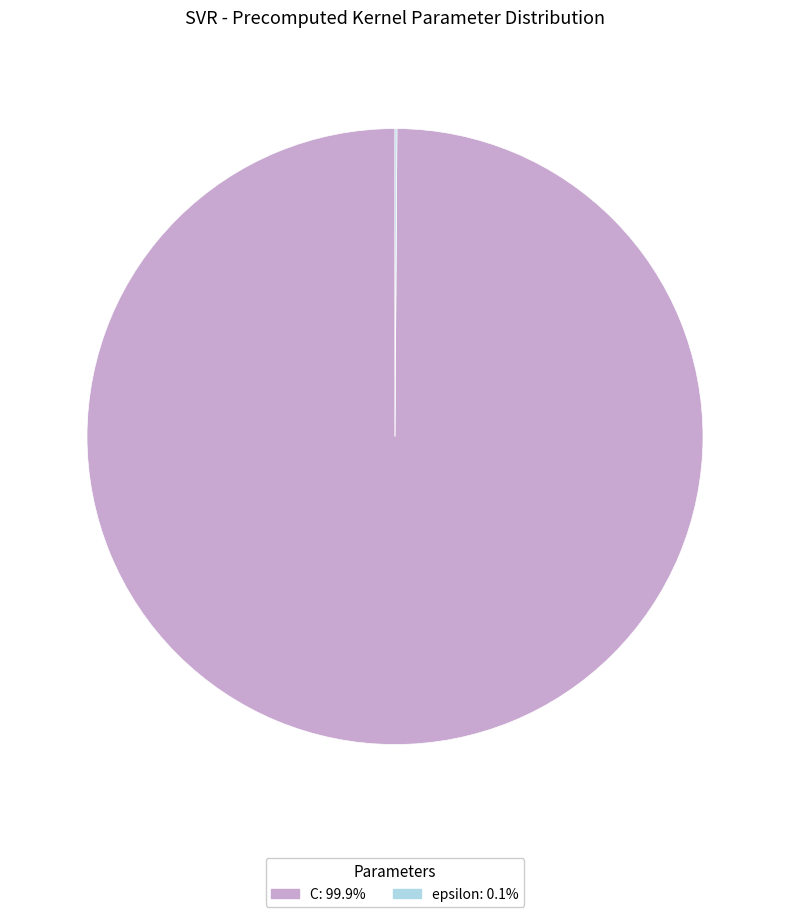

Which slice is the largest?

C